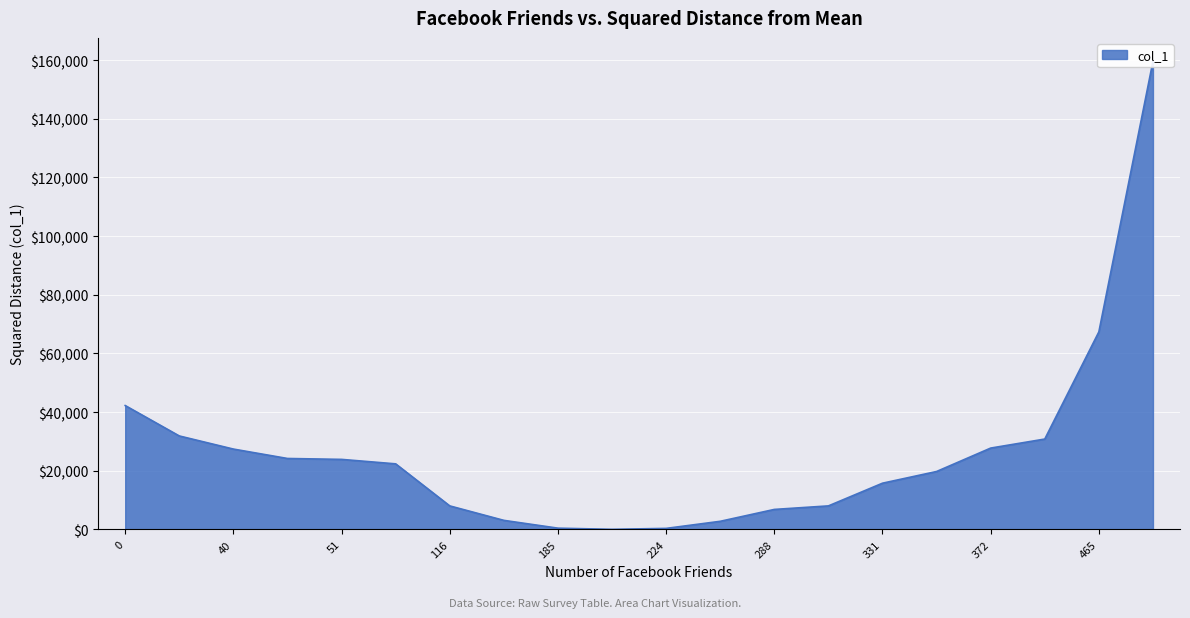

How many lines are shown in the chart?

1